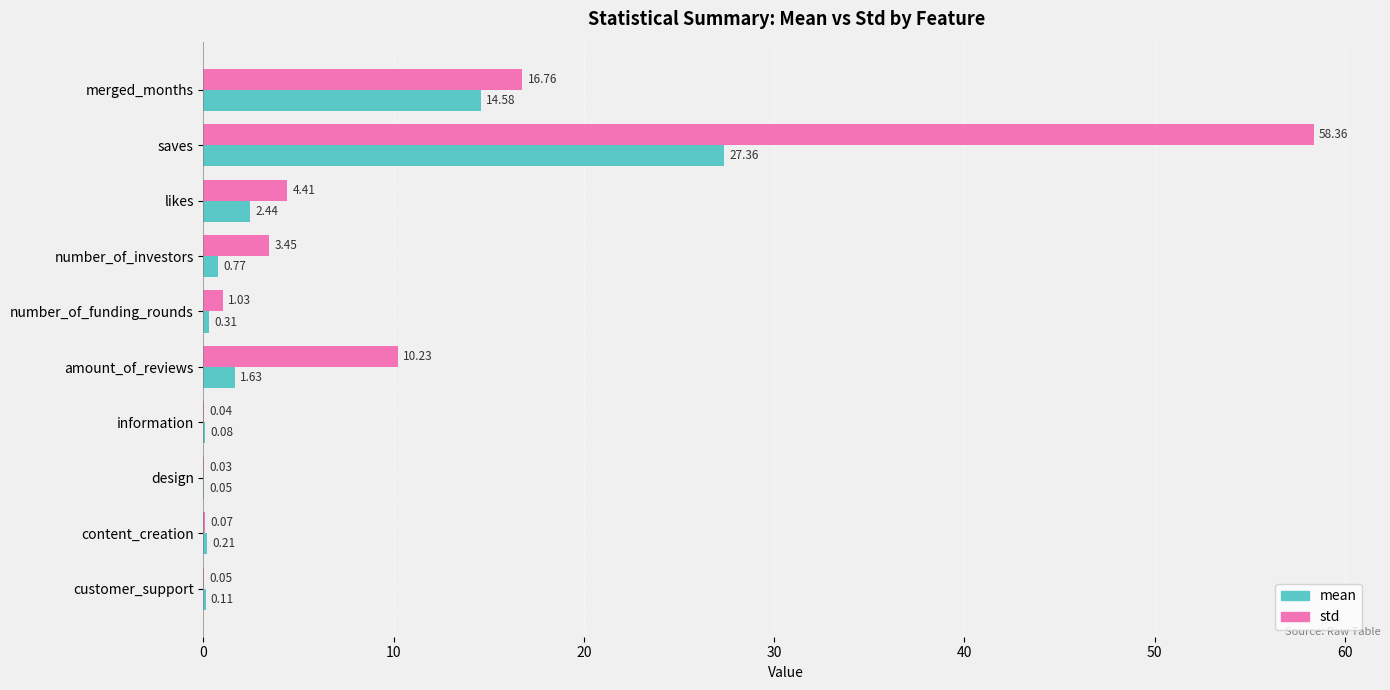

At which label is std closest to 29?

merged_months